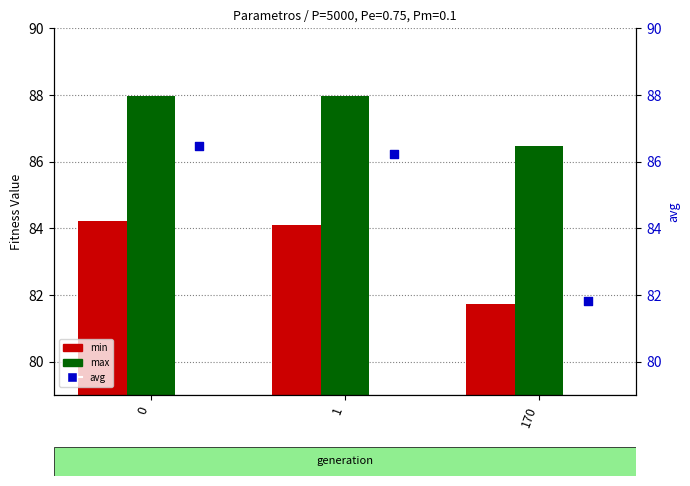

Is the value of min at 1 greater than the value of max at 170?

No